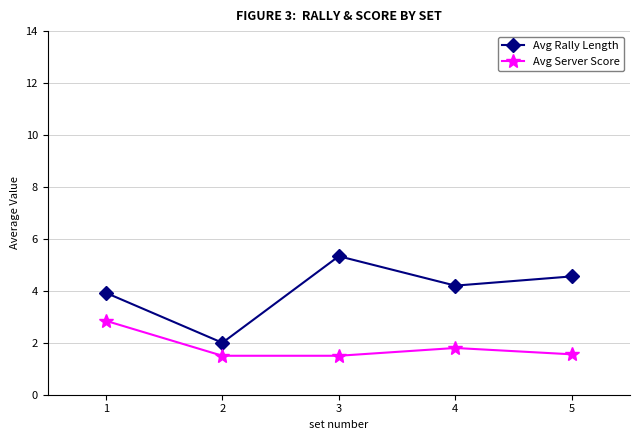

Rank the categories by Avg Rally Length value from lowest to highest.

2, 1, 4, 5, 3